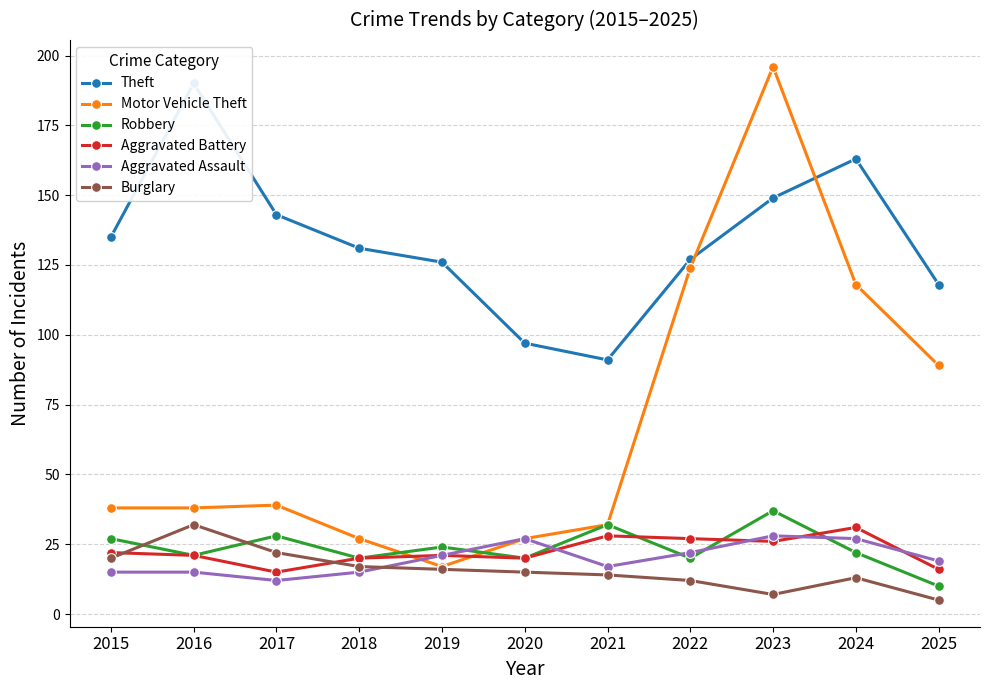

Which series has the largest total across all categories?

Theft